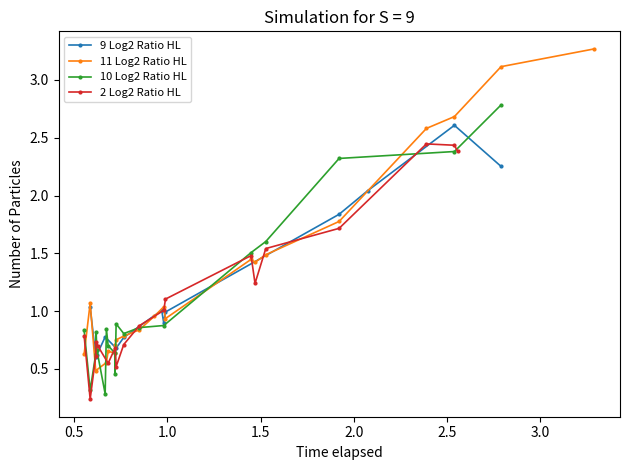

What is the value of the 9 Log2 Ratio HL point at the 12th from the left?

2.6